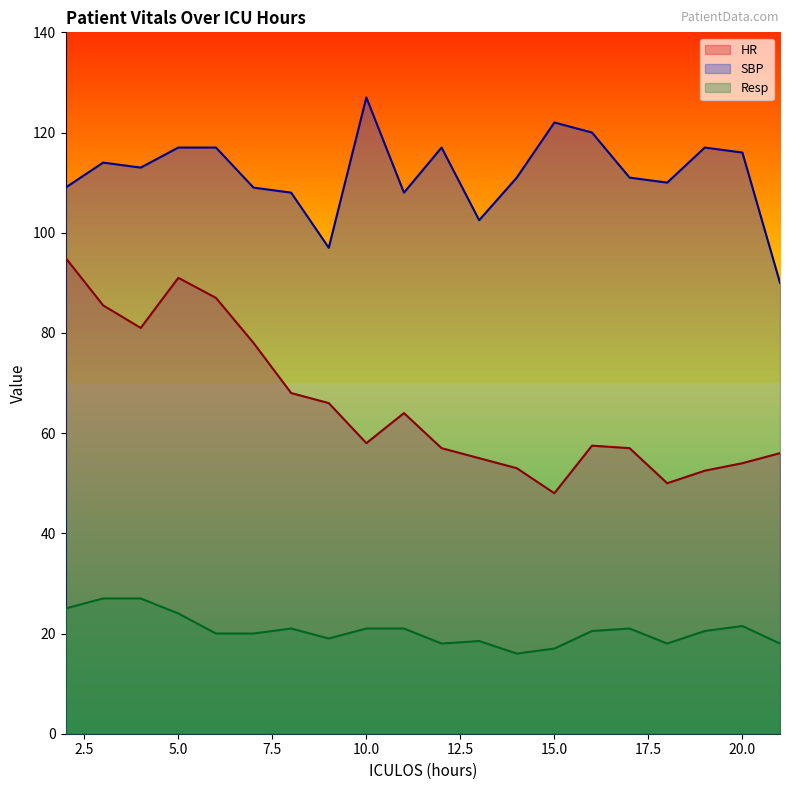

Which series changed the most between 2 and 11?

HR